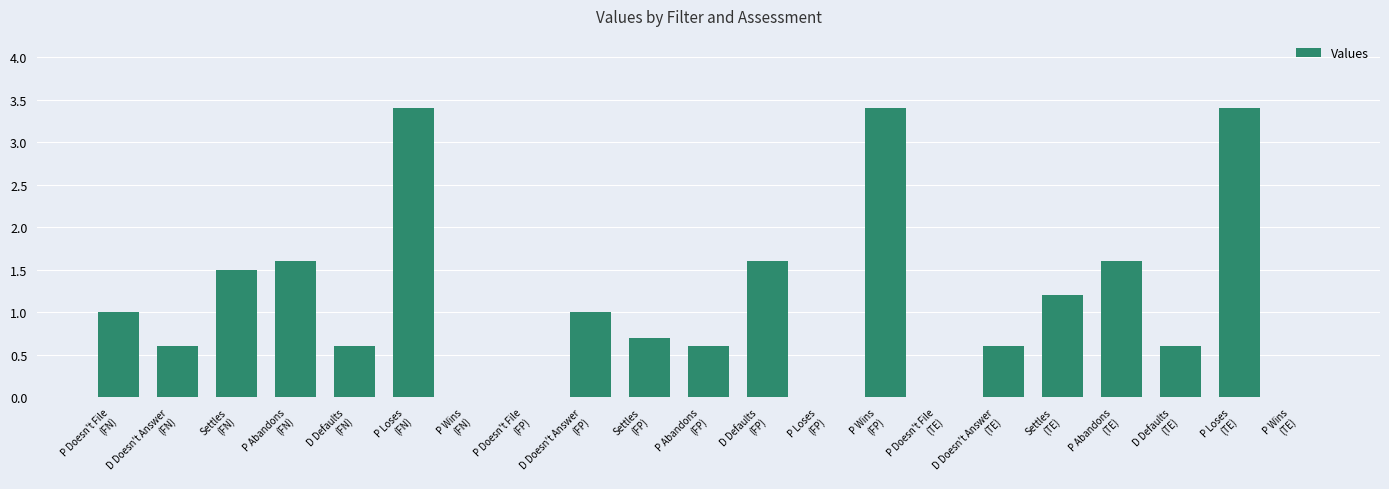

What is the change in value from D Defaults
(FN) to P Loses
(FN)?

+2.8